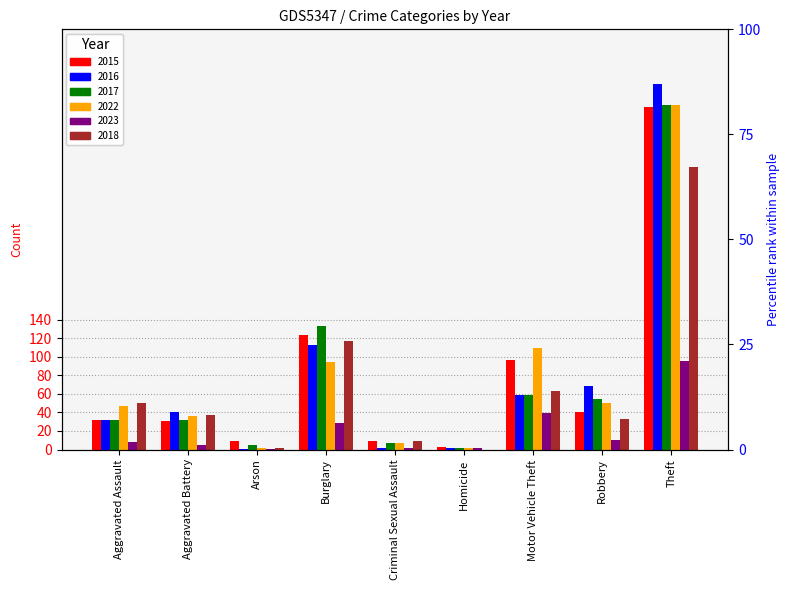

The 2023 series shows 1 at Arson. True or false?

True